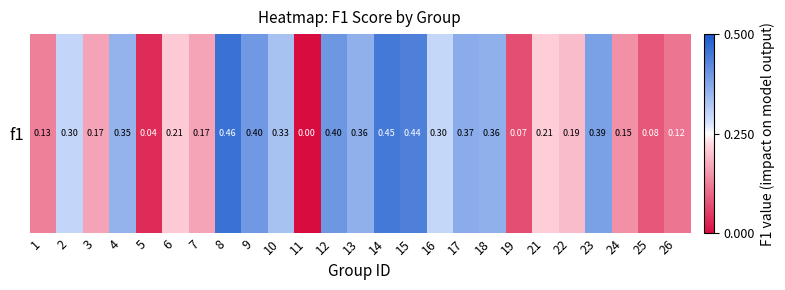

Rank the categories by value from lowest to highest.

11, 5, 19, 25, 26, 1, 24, 3, 7, 22, 6, 21, 16, 2, 10, 4, 13, 18, 17, 23, 9, 12, 15, 14, 8